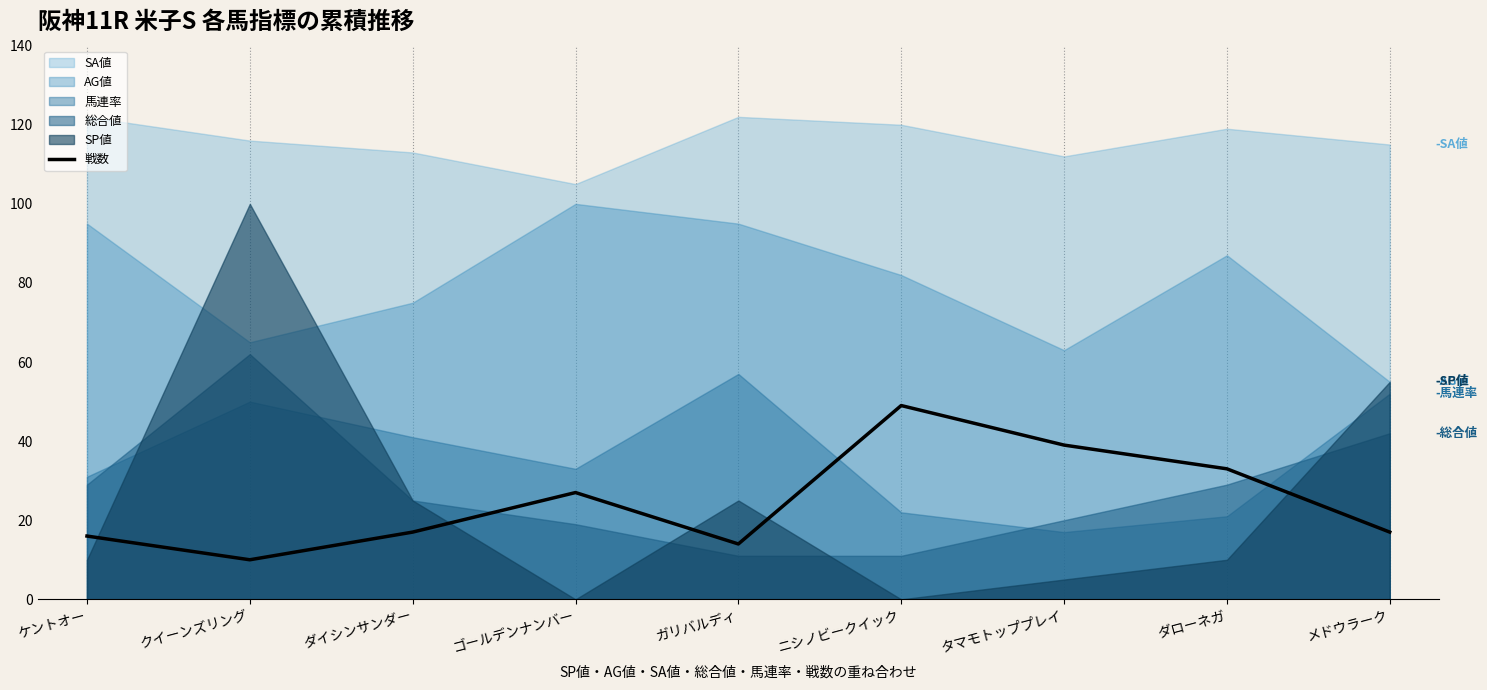

How many categories are shown in the chart?

9